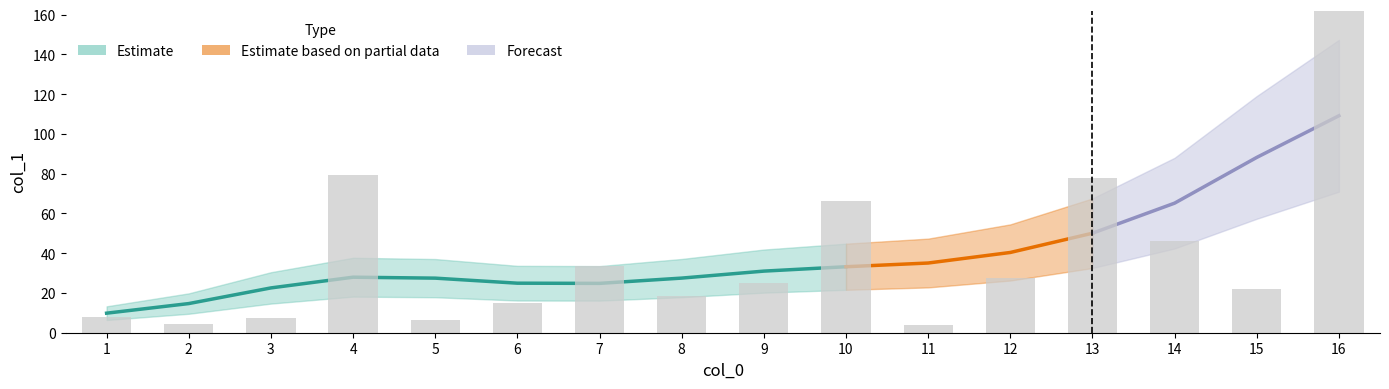

Reading left to right, transcribe all the data shown in this chart.

1=8.0	2=4.3	3=7.4	4=79.5	5=6.4	6=15.1	7=33.4	8=18.5	9=24.9	10=66.1	11=3.7	12=27.3	13=77.7	14=46.0	15=22.1	16=191.5